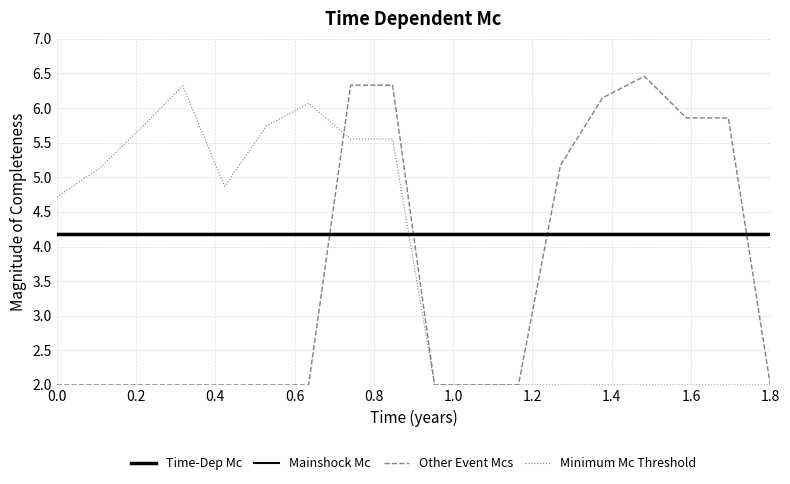

Is this an area chart (filled region under the line)?

No